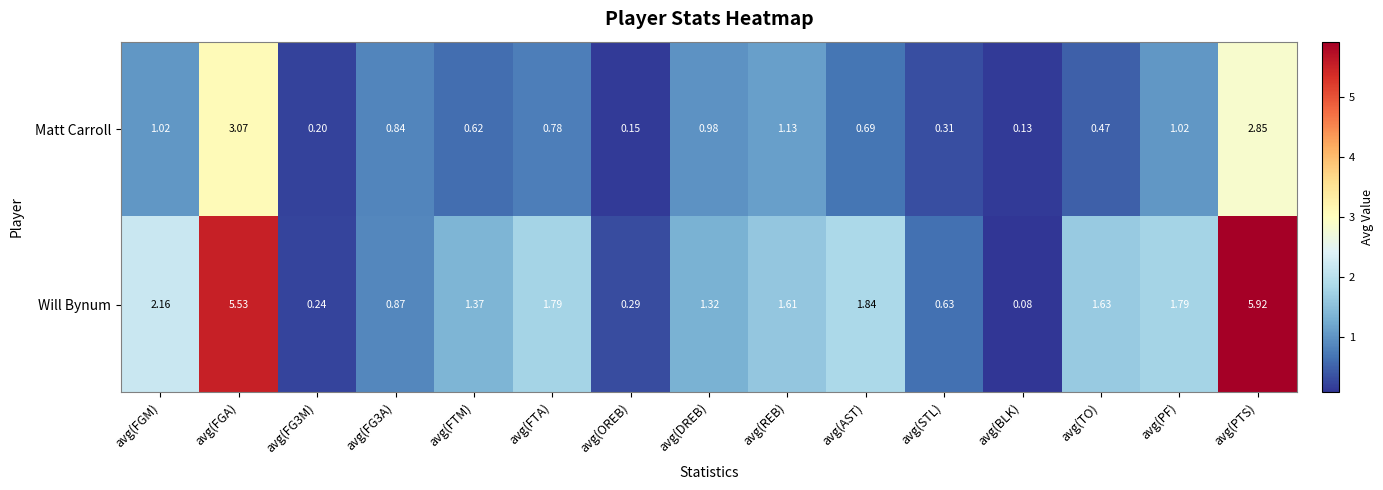

Which series has the largest range (max minus min)?

Will Bynum